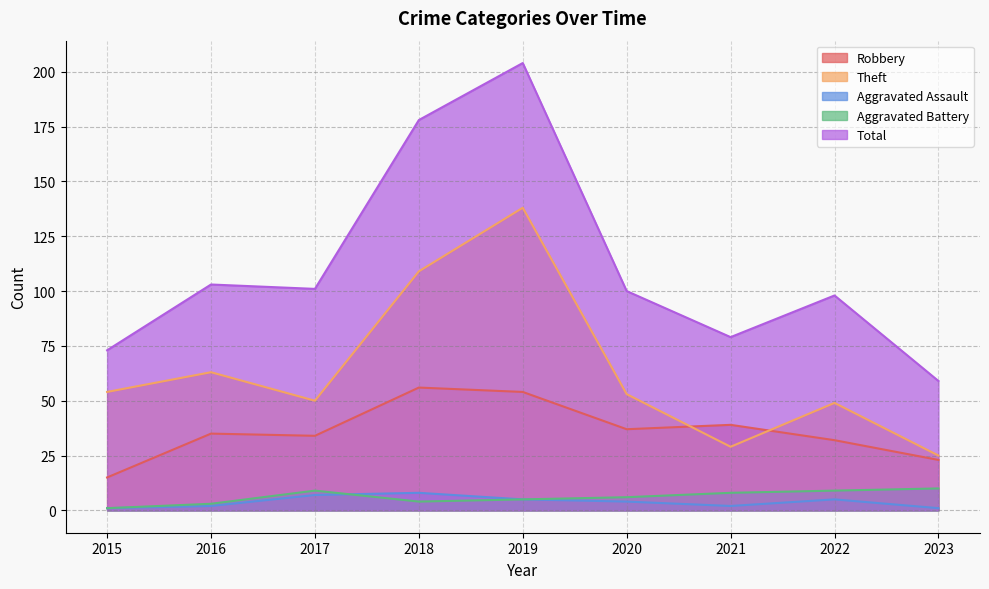

What are all the series names shown in the legend?

Robbery, Theft, Aggravated Assault, Aggravated Battery, Total